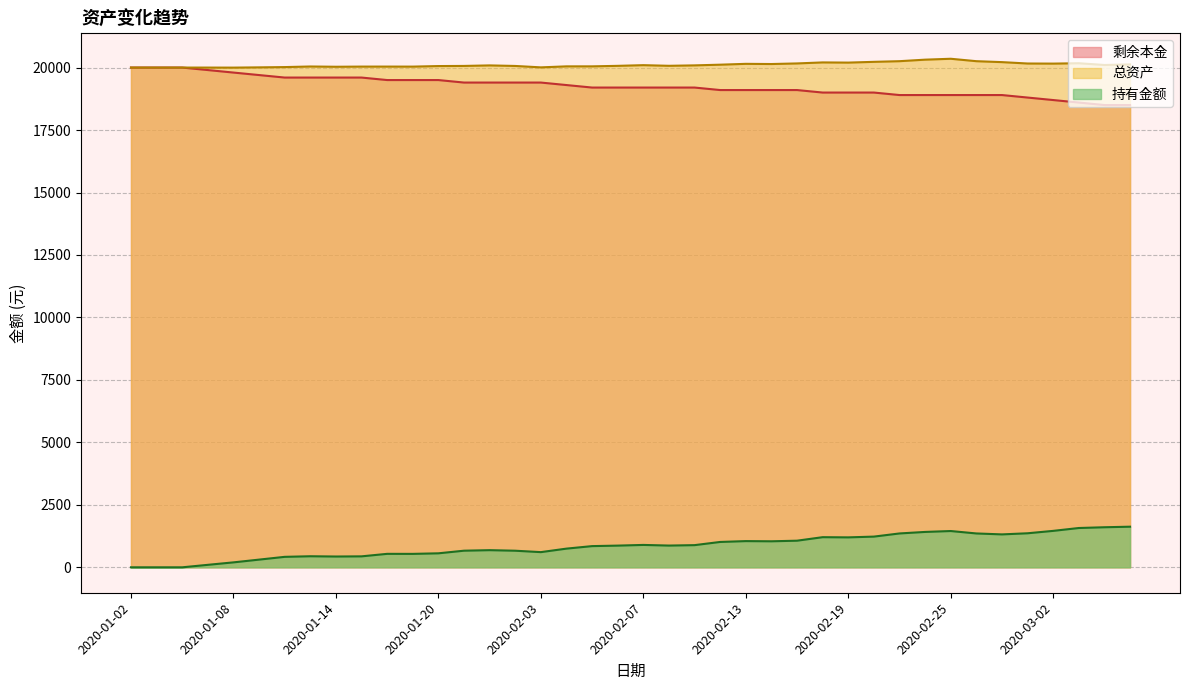

At 2020-01-03, list the series in order from largest to smallest.

总资产, 剩余本金, 持有金额